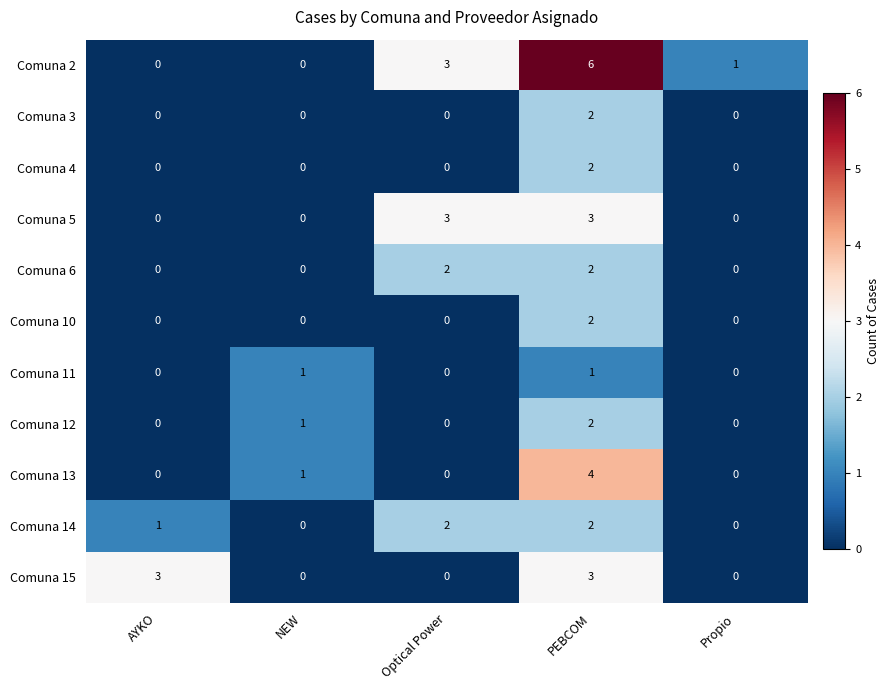

Which series has the largest range (max minus min)?

Comuna 2